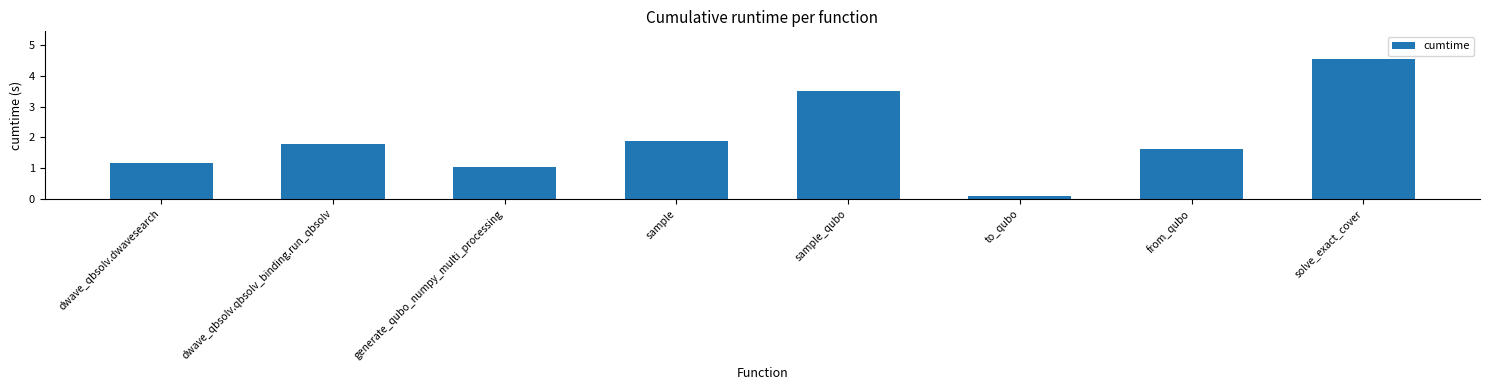

Is it true that the value at solve_exact_cover is 6.1?

False